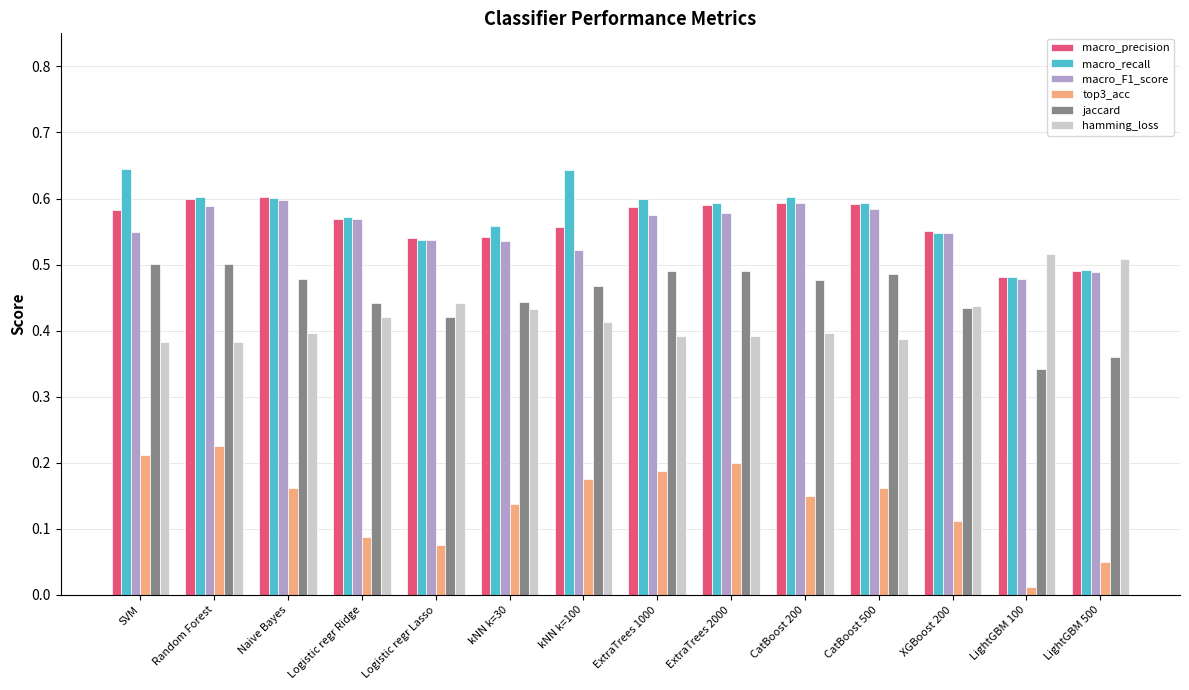

What is the sum of the macro_F1_score values at Logistic regr Lasso and ExtraTrees 2000?

1.1